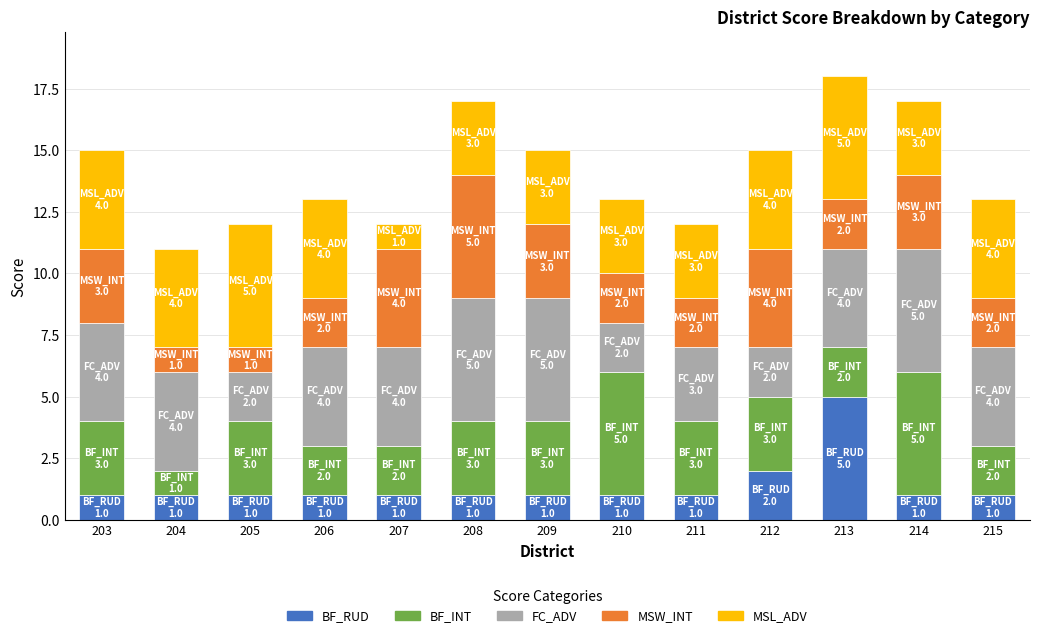

True or false: BF_RUD has a value of 2 at 203.

False